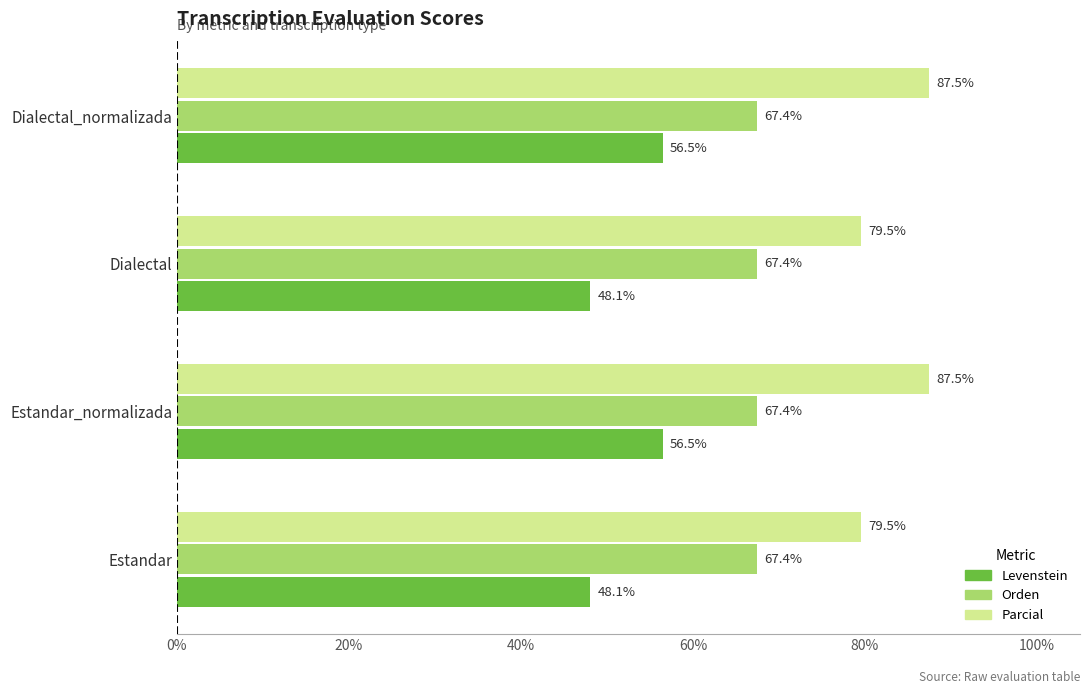

At how many categories does at least one series exceed 69?

4